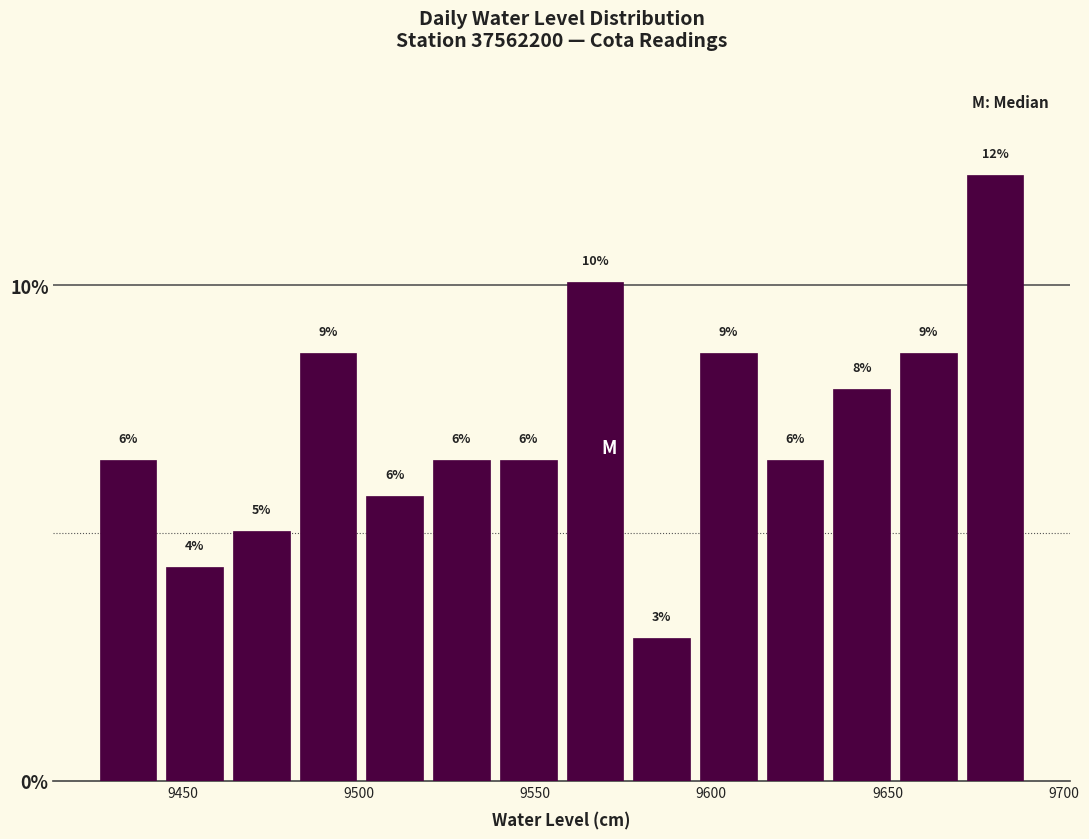

Read against the x-axis, roughly where is the centre of the tallest bar?

9680